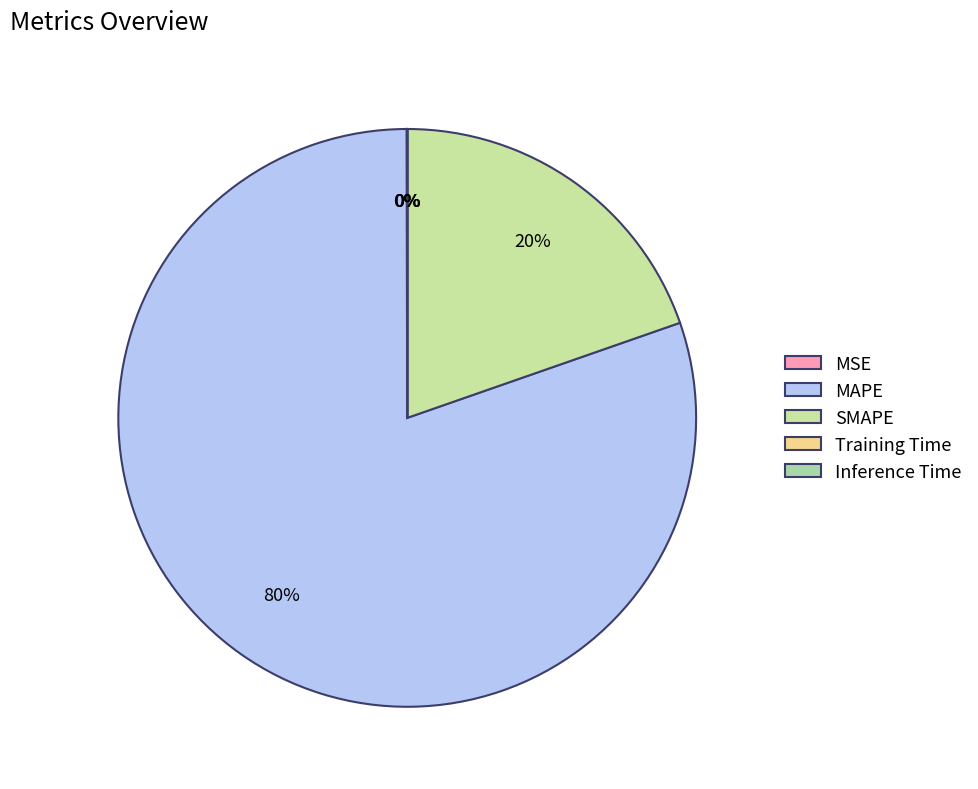

What percentage is the SMAPE slice, to the nearest percent?

20%